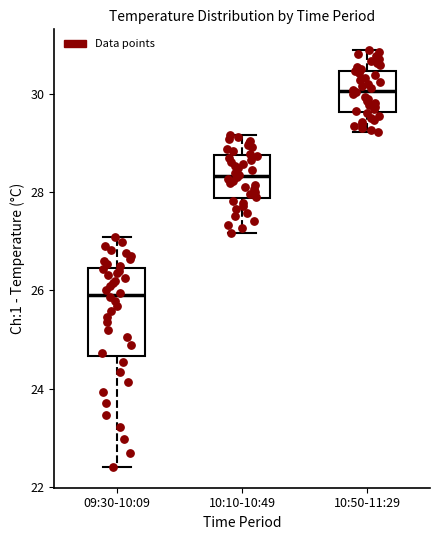

Which box's median line is the lowest?

09:30-10:09